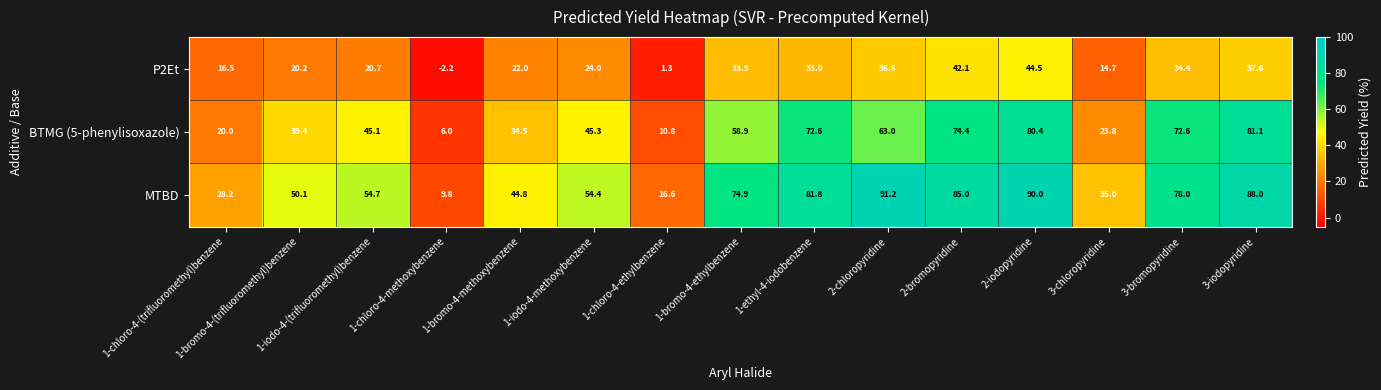

How many values in the MTBD series are below 54?

6